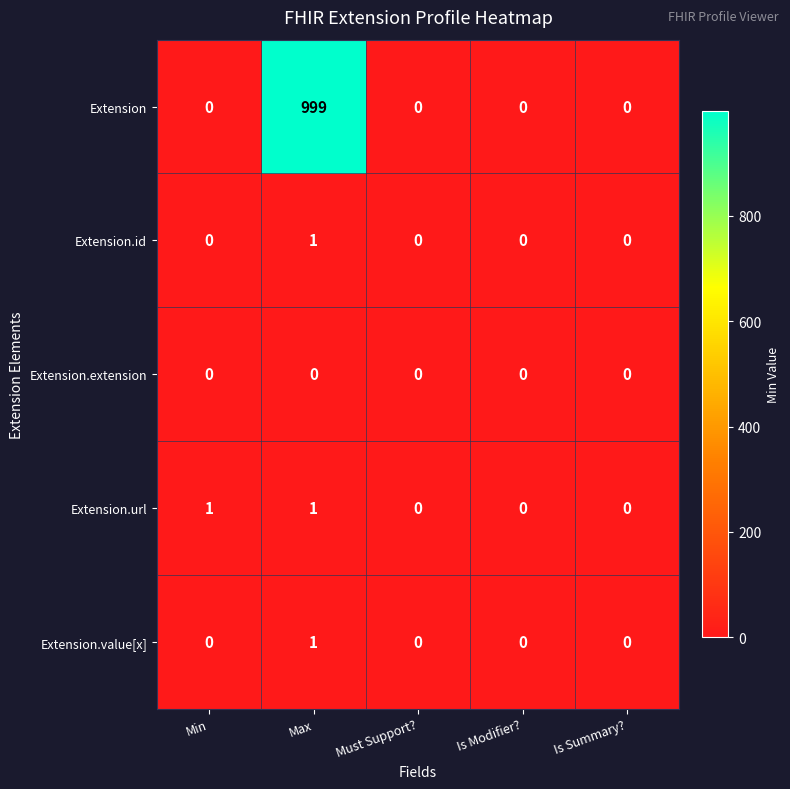

Reading left to right, transcribe all the data shown in this chart.

Extension: 0	999	0	0	0
Extension.id: 0	1	0	0	0
Extension.extension: 0	0	0	0	0
Extension.url: 1	1	0	0	0
Extension.value[x]: 0	1	0	0	0